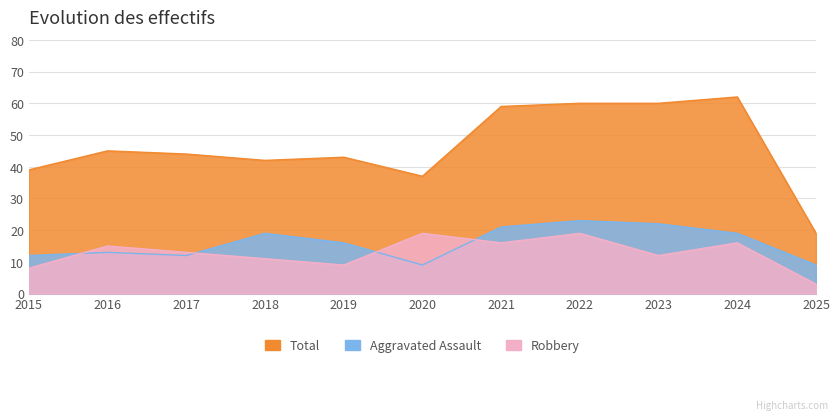

How many data points does each series have?

11